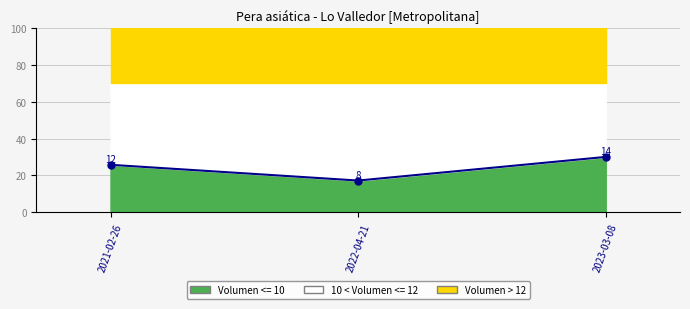

At which category does the chart reach its minimum across all series?

2022-04-21